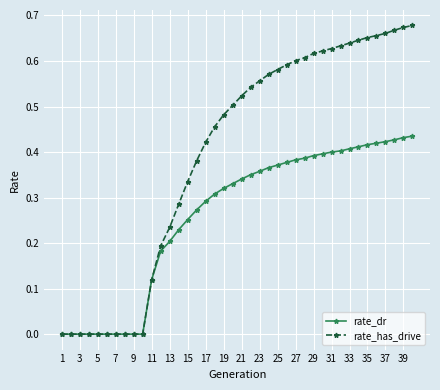

List the series in order of their peak value, highest first.

rate_has_drive, rate_dr